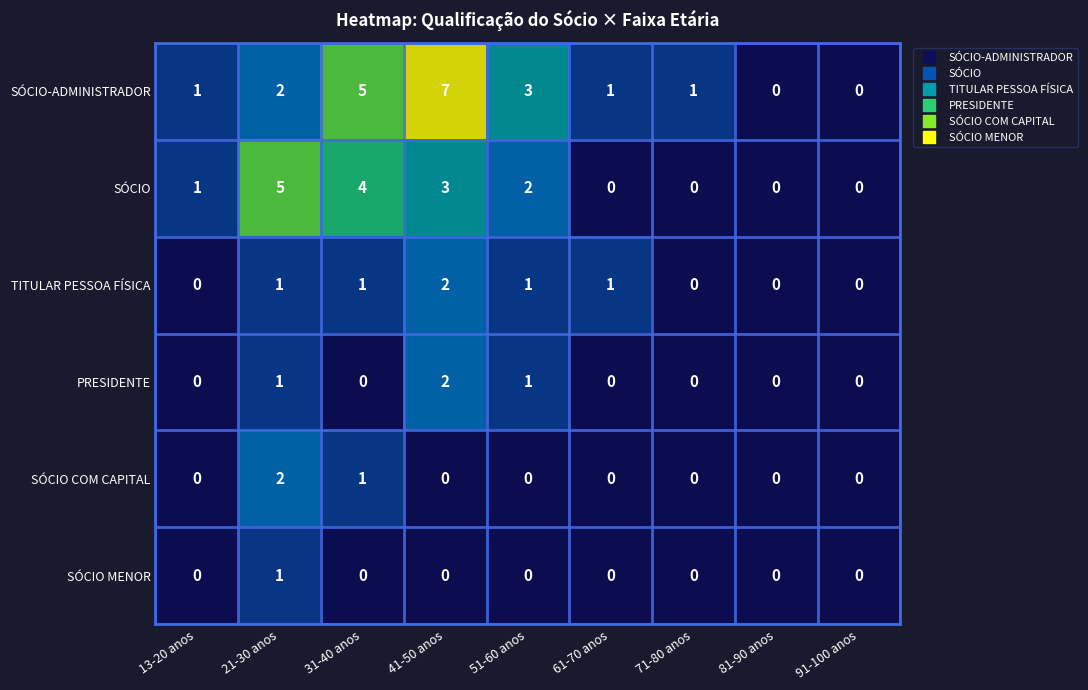

The SÓCIO MENOR series shows 0 at 71-80 anos. True or false?

True